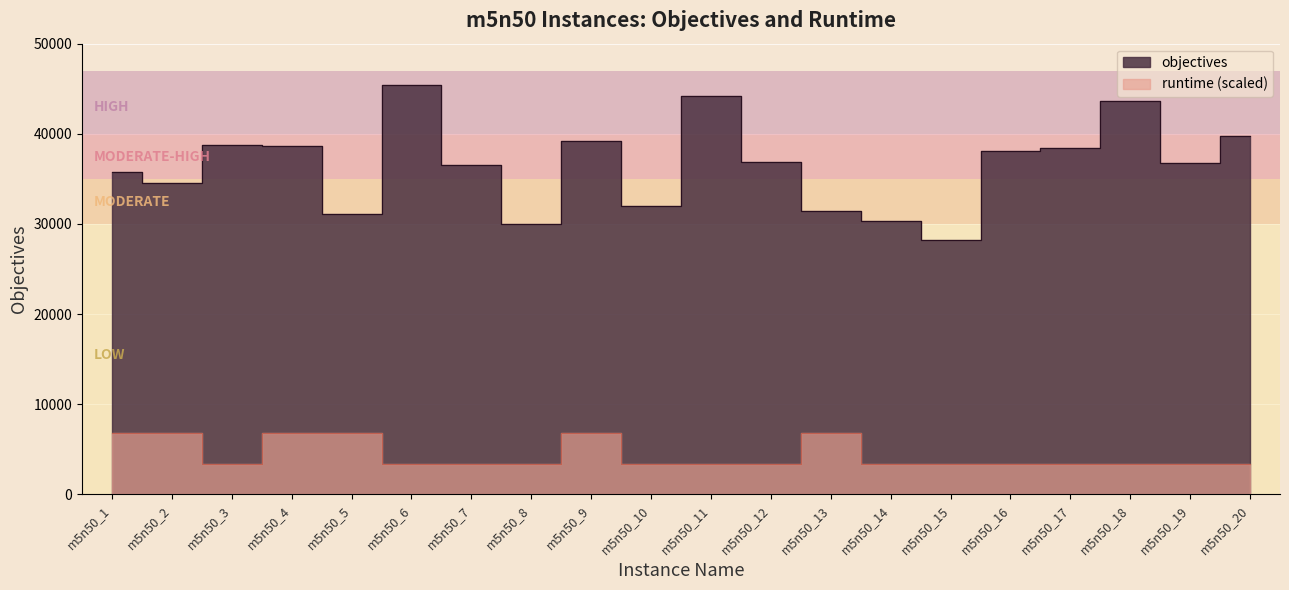

Reading left to right, extract all data points from this chart.

objectives: m5n50_1=35796.0	m5n50_2=34512.0	m5n50_3=38717.0	m5n50_4=38695.0	m5n50_5=31091.0	m5n50_6=45467.0	m5n50_7=36560.0	m5n50_8=29941.0	m5n50_9=39182.0	m5n50_10=31961.0	m5n50_11=44223.0	m5n50_12=36890.0	m5n50_13=31408.0	m5n50_14=30342.0	m5n50_15=28195.0	m5n50_16=38110.0	m5n50_17=38383.0	m5n50_18=43619.0	m5n50_19=36808.0	m5n50_20=39789.0
runtime: m5n50_1=6820.0	m5n50_2=6813.9	m5n50_3=3408.6	m5n50_4=6811.4	m5n50_5=6820.1	m5n50_6=3406.0	m5n50_7=3409.6	m5n50_8=3408.4	m5n50_9=6813.3	m5n50_10=3408.1	m5n50_11=3407.6	m5n50_12=3406.3	m5n50_13=6819.4	m5n50_14=3409.7	m5n50_15=3402.1	m5n50_16=3408.3	m5n50_17=3404.8	m5n50_18=3406.9	m5n50_19=3413.4	m5n50_20=3408.1